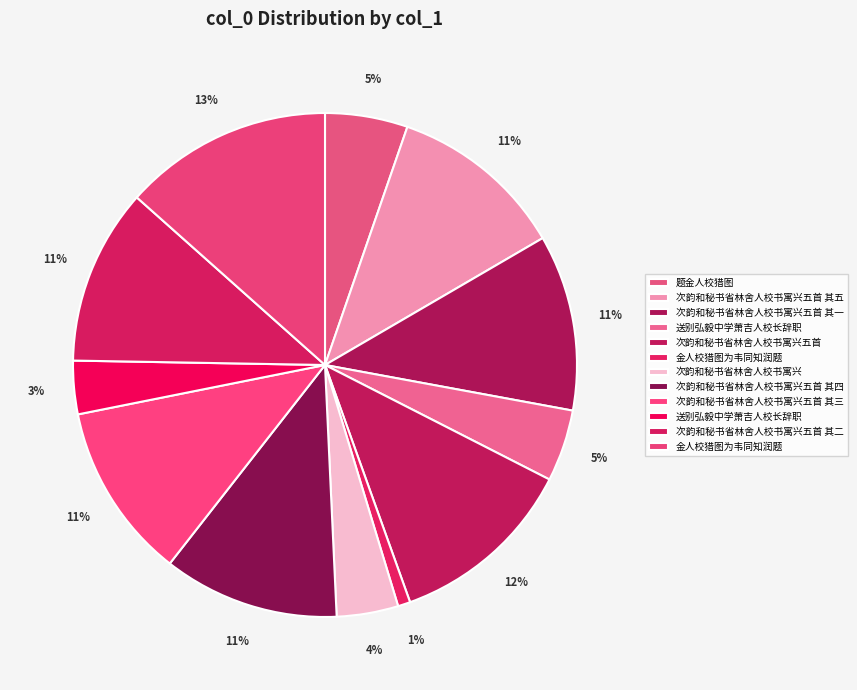

How many slices are in this pie chart?

12